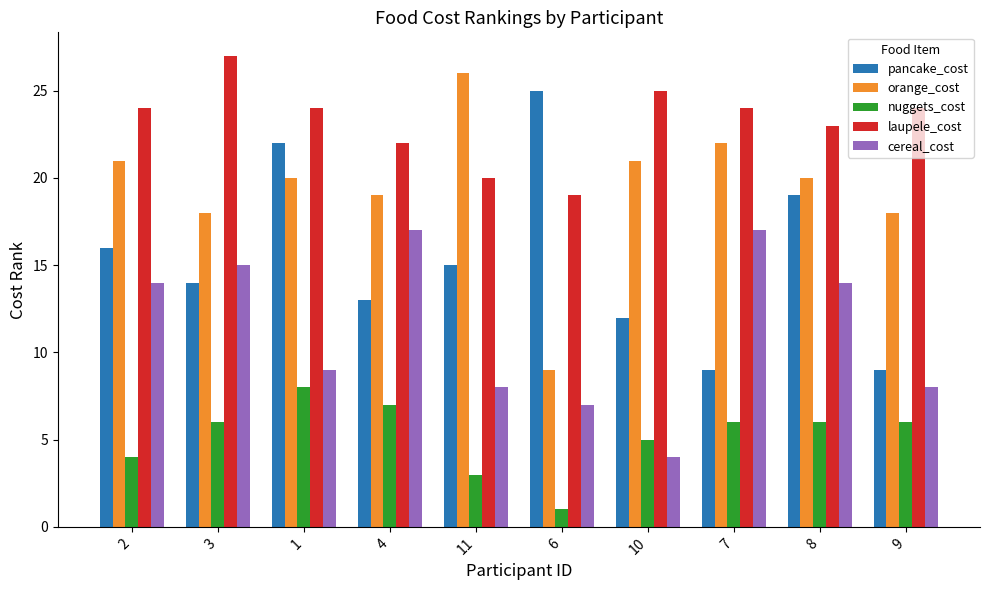

Which series has the largest total across all categories?

laupele_cost